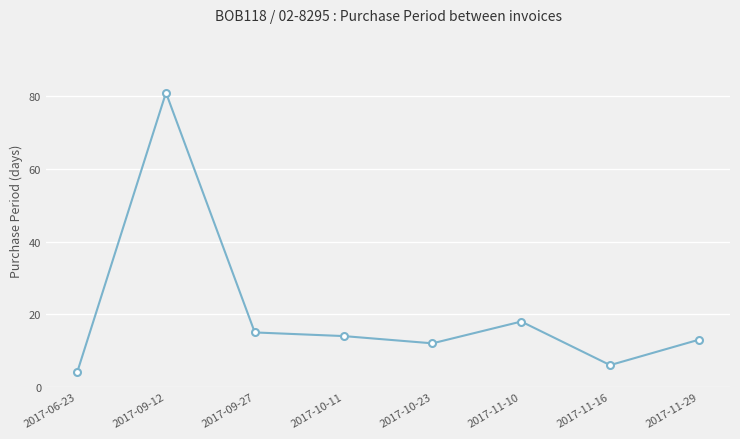

What is the average value?

20